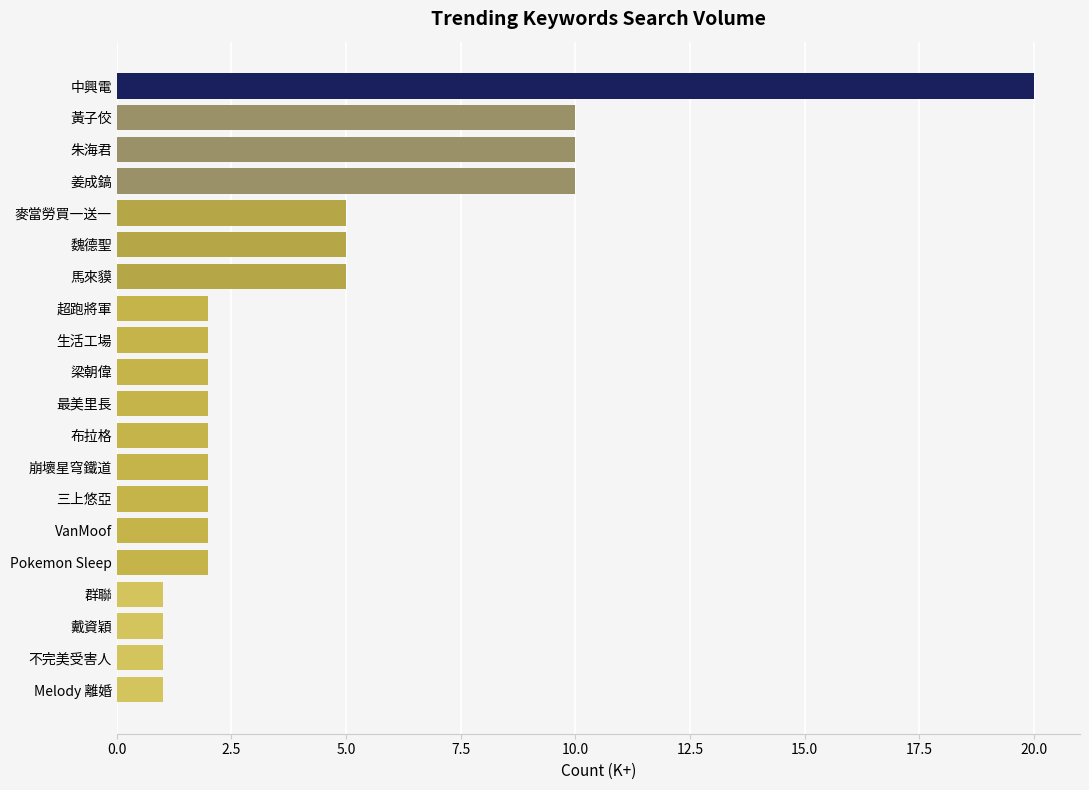

What is the difference between the maximum and minimum values?

19